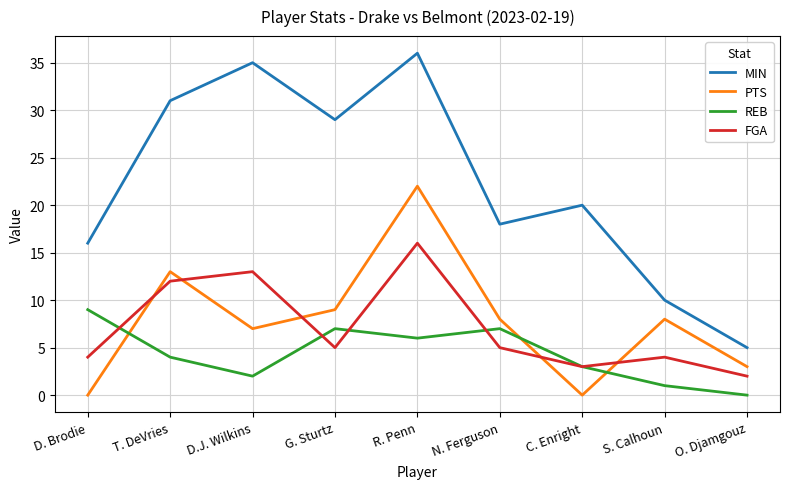

At how many categories does at least one series exceed 8?

8